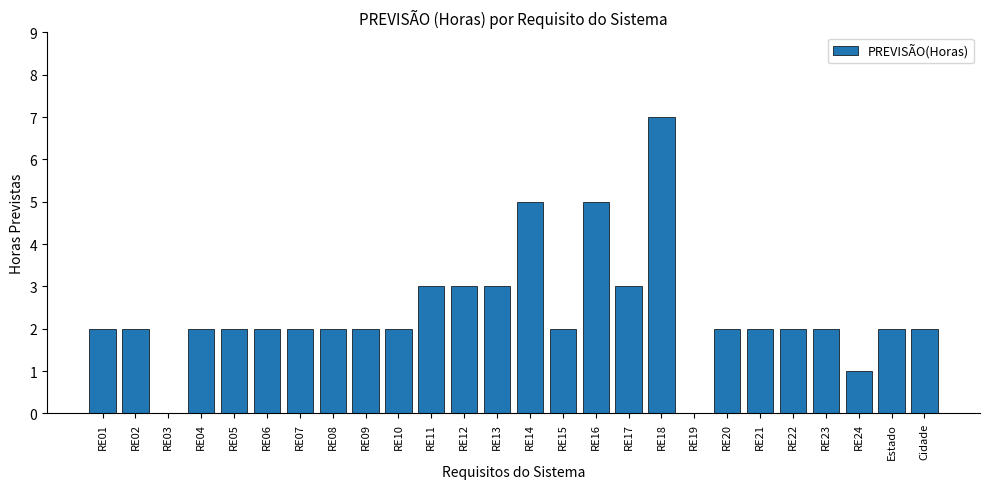

Is it true that the value at RE18 is 7?

True